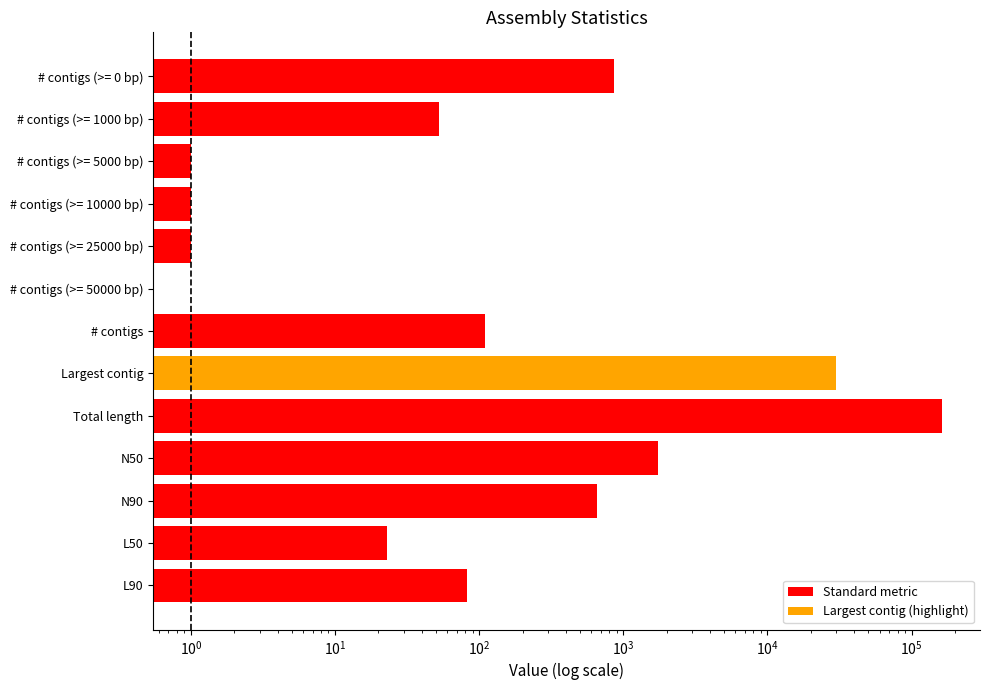

How many positive values are there?

12